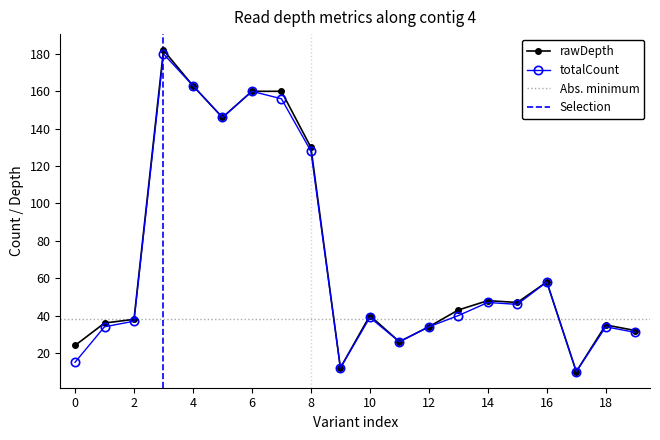

At how many categories does at least one series exceed 47?

8